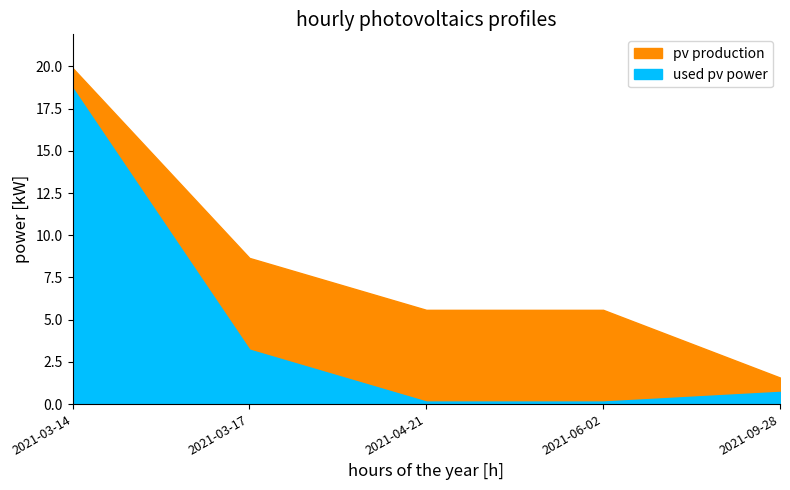

What is the sum of the K values at 2021-09-28 and 2021-03-17?

3.9